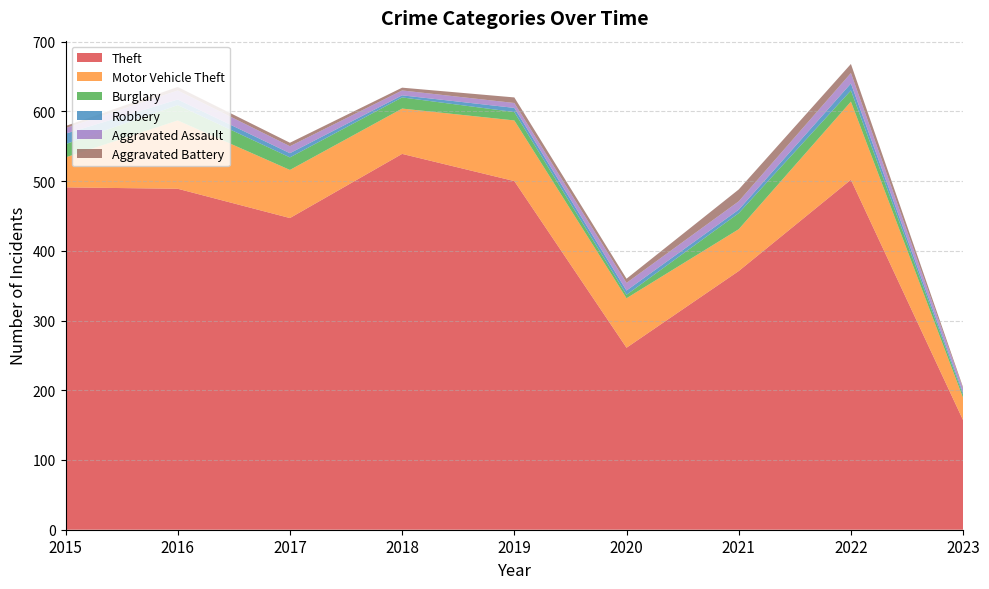

Reading left to right, list all the values displayed in this chart.

Theft: 2015=491	2016=489	2017=447	2018=539	2019=500	2020=261	2021=371	2022=502	2023=157
Motor Vehicle Theft: 2015=43	2016=98	2017=69	2018=65	2019=87	2020=71	2021=60	2022=112	2023=32
Burglary: 2015=19	2016=22	2017=18	2018=16	2019=12	2020=5	2021=23	2022=16	2023=4
Robbery: 2015=15	2016=8	2017=6	2018=3	2019=6	2020=6	2021=5	2022=10	2023=3
Aggravated Assault: 2015=8	2016=13	2017=10	2018=7	2019=7	2020=11	2021=12	2022=15	2023=6
Aggravated Battery: 2015=3	2016=5	2017=5	2018=4	2019=8	2020=6	2021=17	2022=13	2023=2